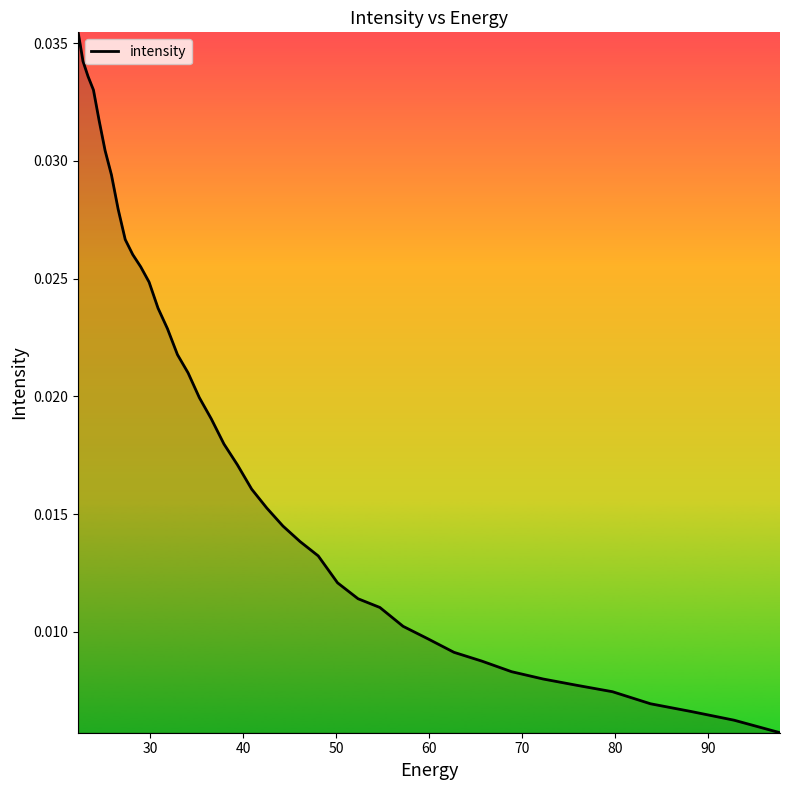

How many lines are shown in the chart?

1